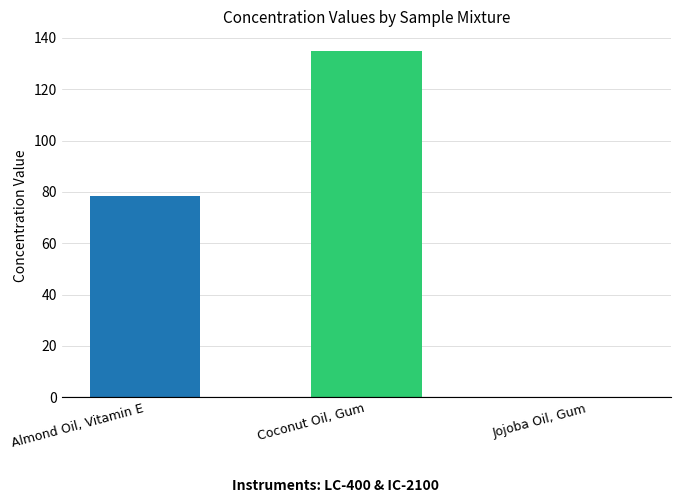

Between Almond Oil, Vitamin E and Jojoba Oil, Gum, which is larger?

Almond Oil, Vitamin E